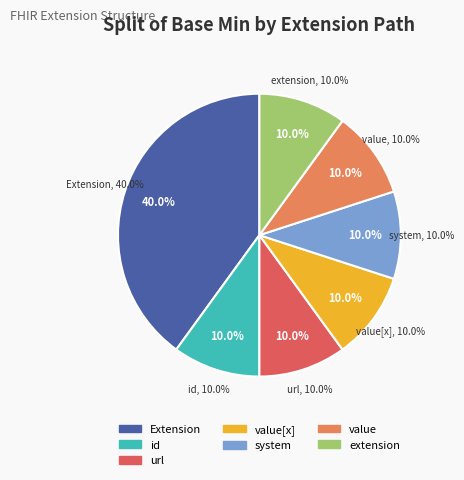

Is it true that Extension.value[x].value is 10% of the pie?

True